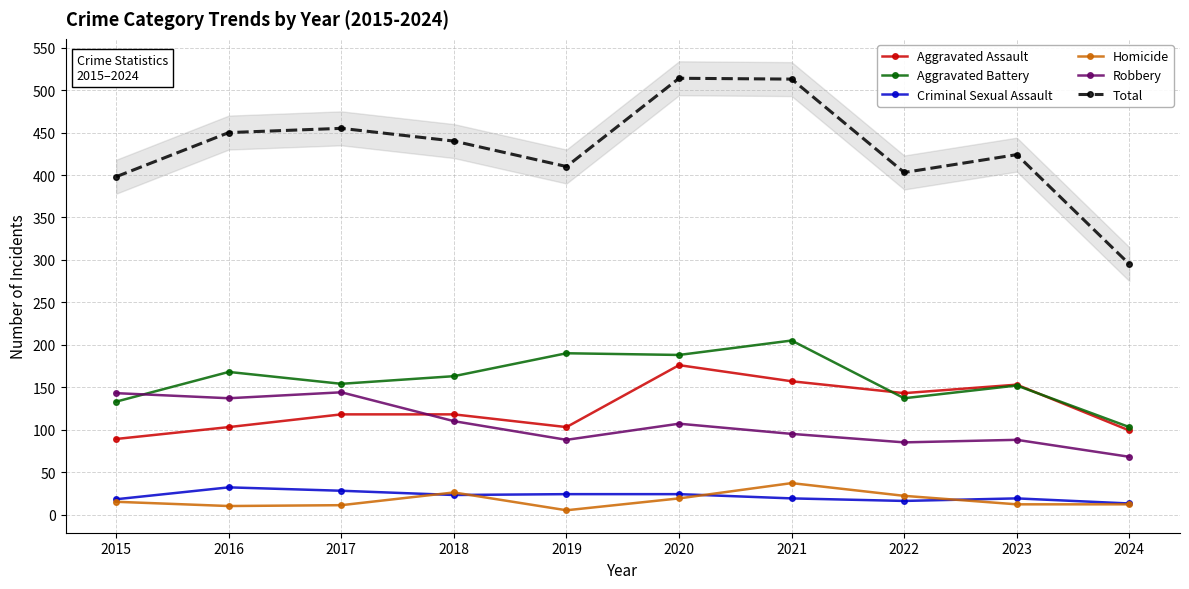

Between 2020 and 2015, which is larger?

2020